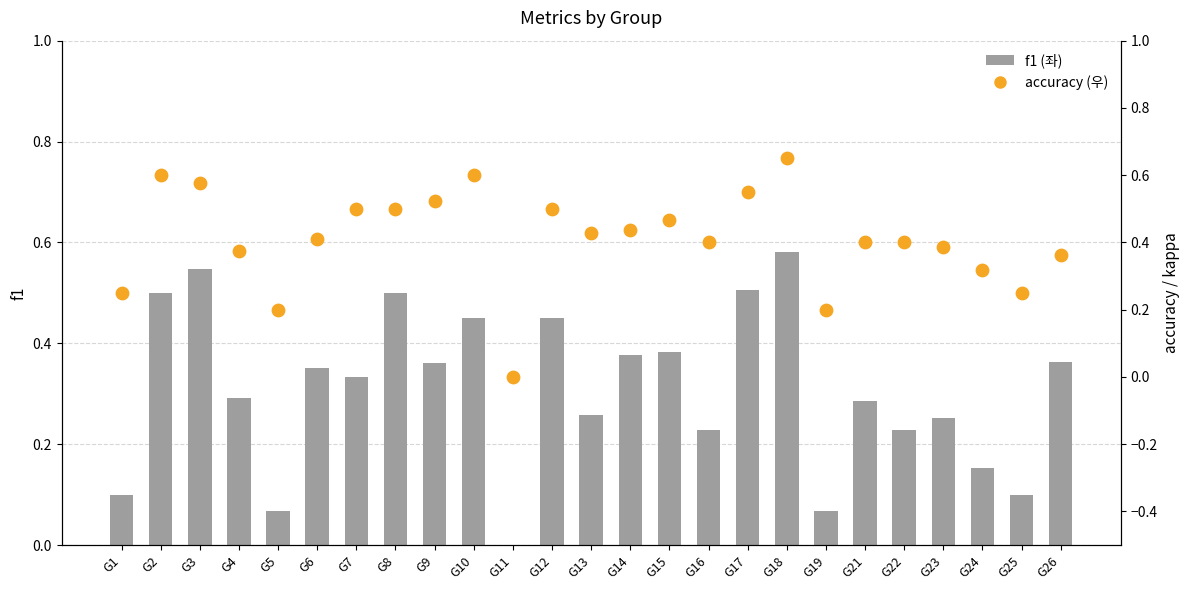

Is the value of accuracy (우) at G25 greater than the value of f1 (좌) at G17?

No